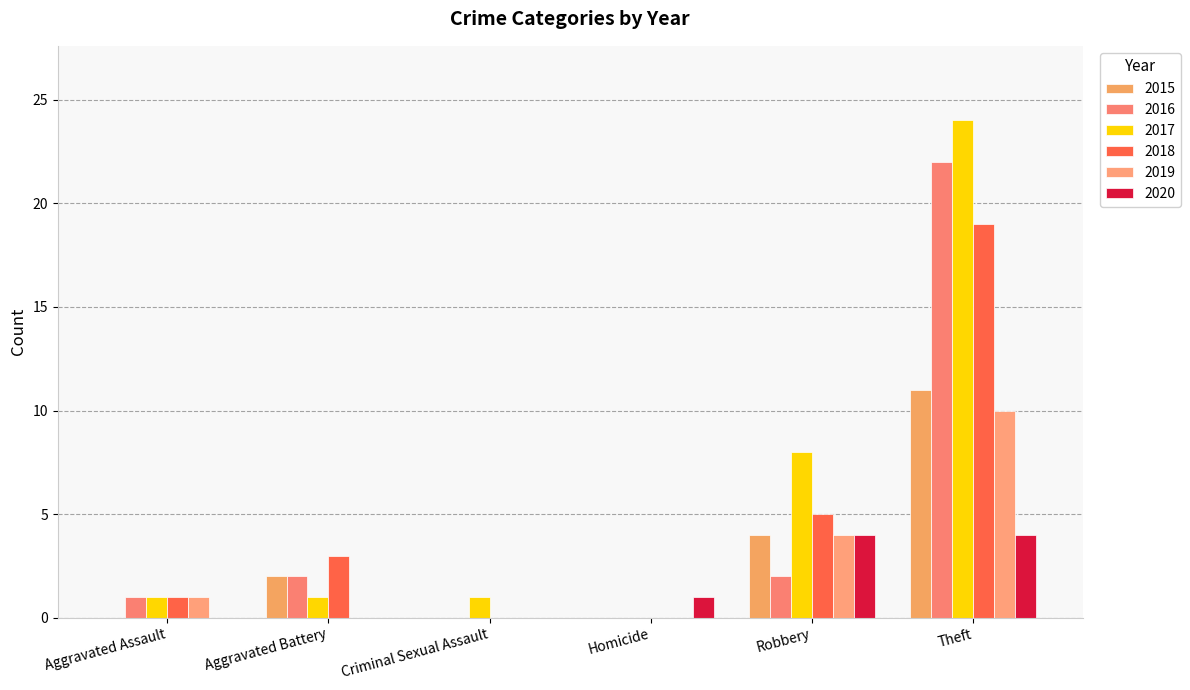

Where does the 2019 series first go above 1?

Robbery